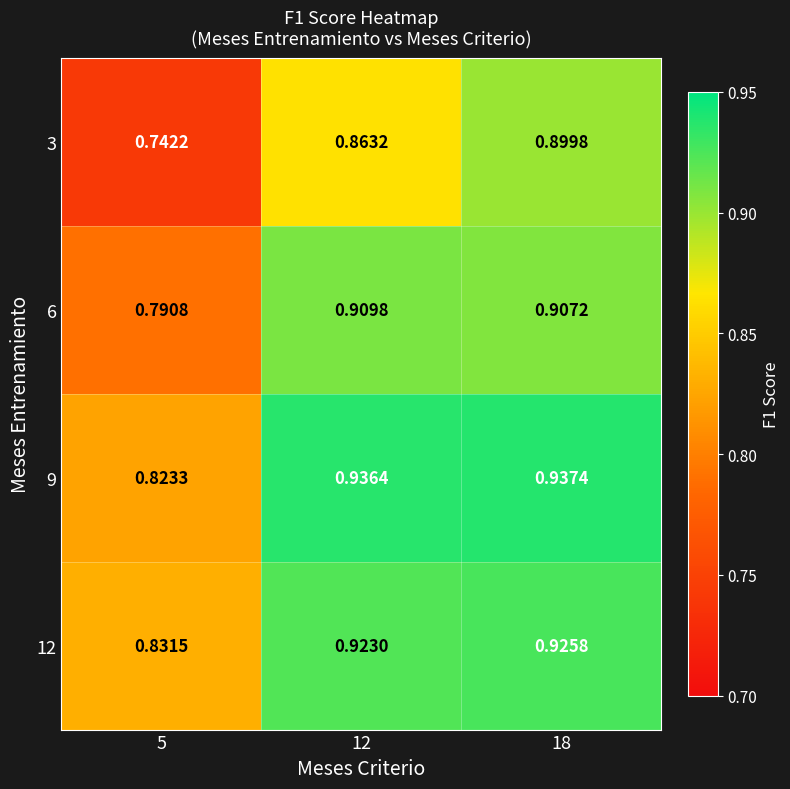

Is the value of 12 at 5 greater than the value of 9 at 18?

No